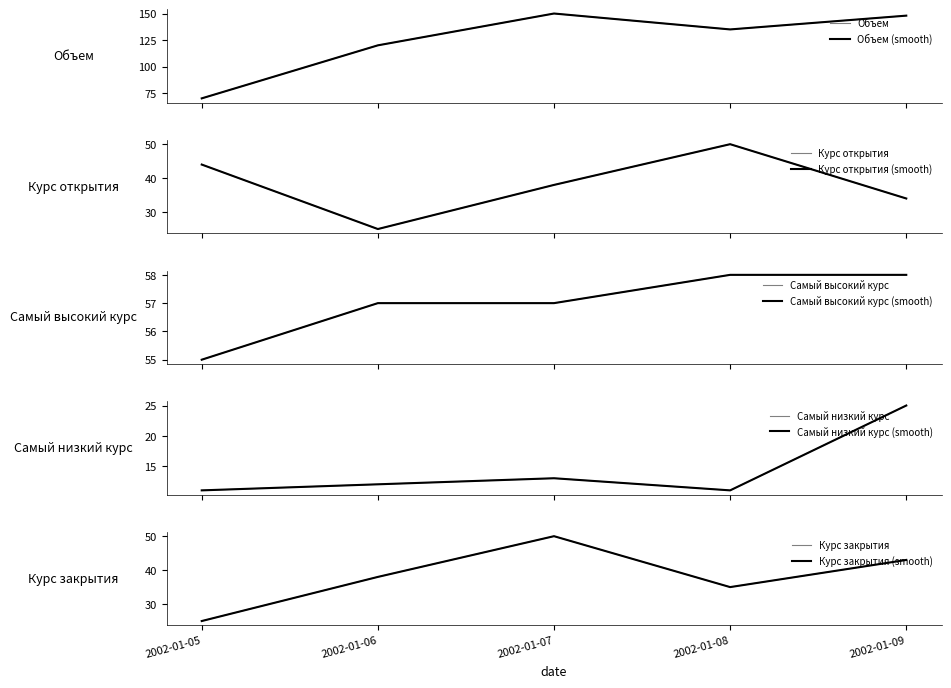

Is this an area chart (filled region under the line)?

No